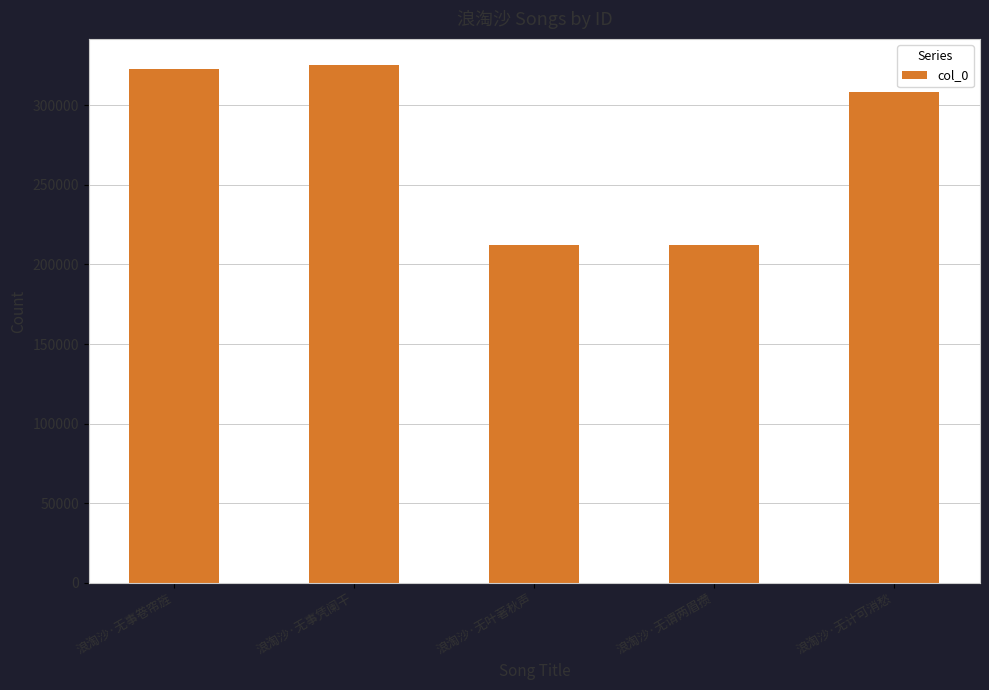

Which has a higher value, 浪淘沙·无计可消愁 or 浪淘沙·无谓两眉攒?

浪淘沙·无计可消愁